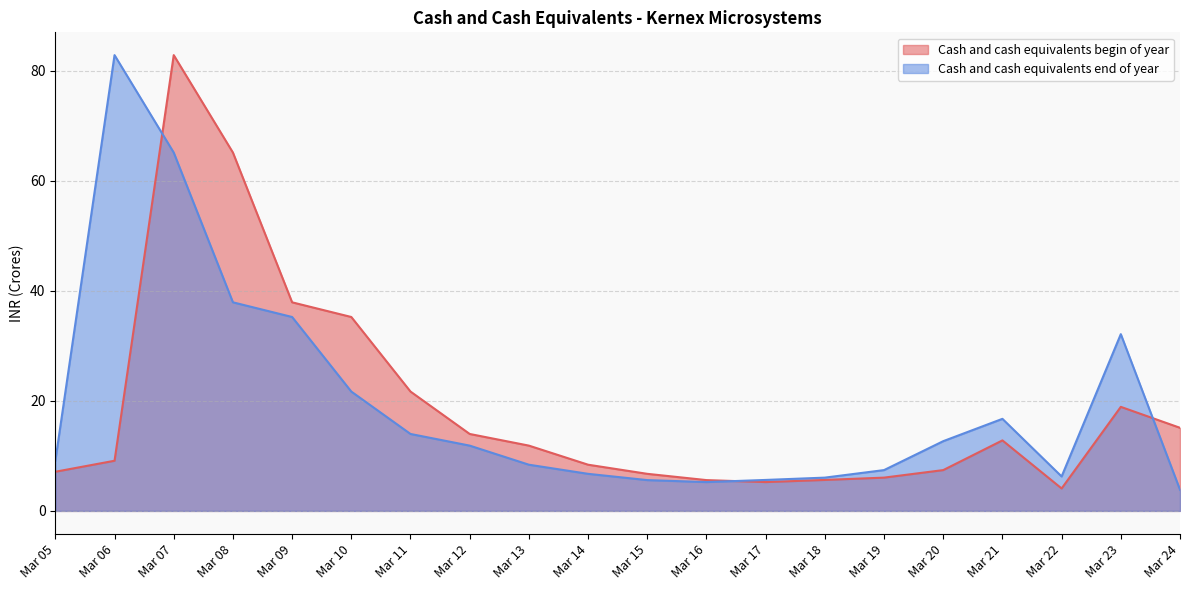

Rank the categories by Cash and cash equivalents end of year value from lowest to highest.

Mar 24, Mar 16, Mar 15, Mar 17, Mar 18, Mar 22, Mar 14, Mar 19, Mar 13, Mar 05, Mar 12, Mar 20, Mar 11, Mar 21, Mar 10, Mar 23, Mar 09, Mar 08, Mar 07, Mar 06